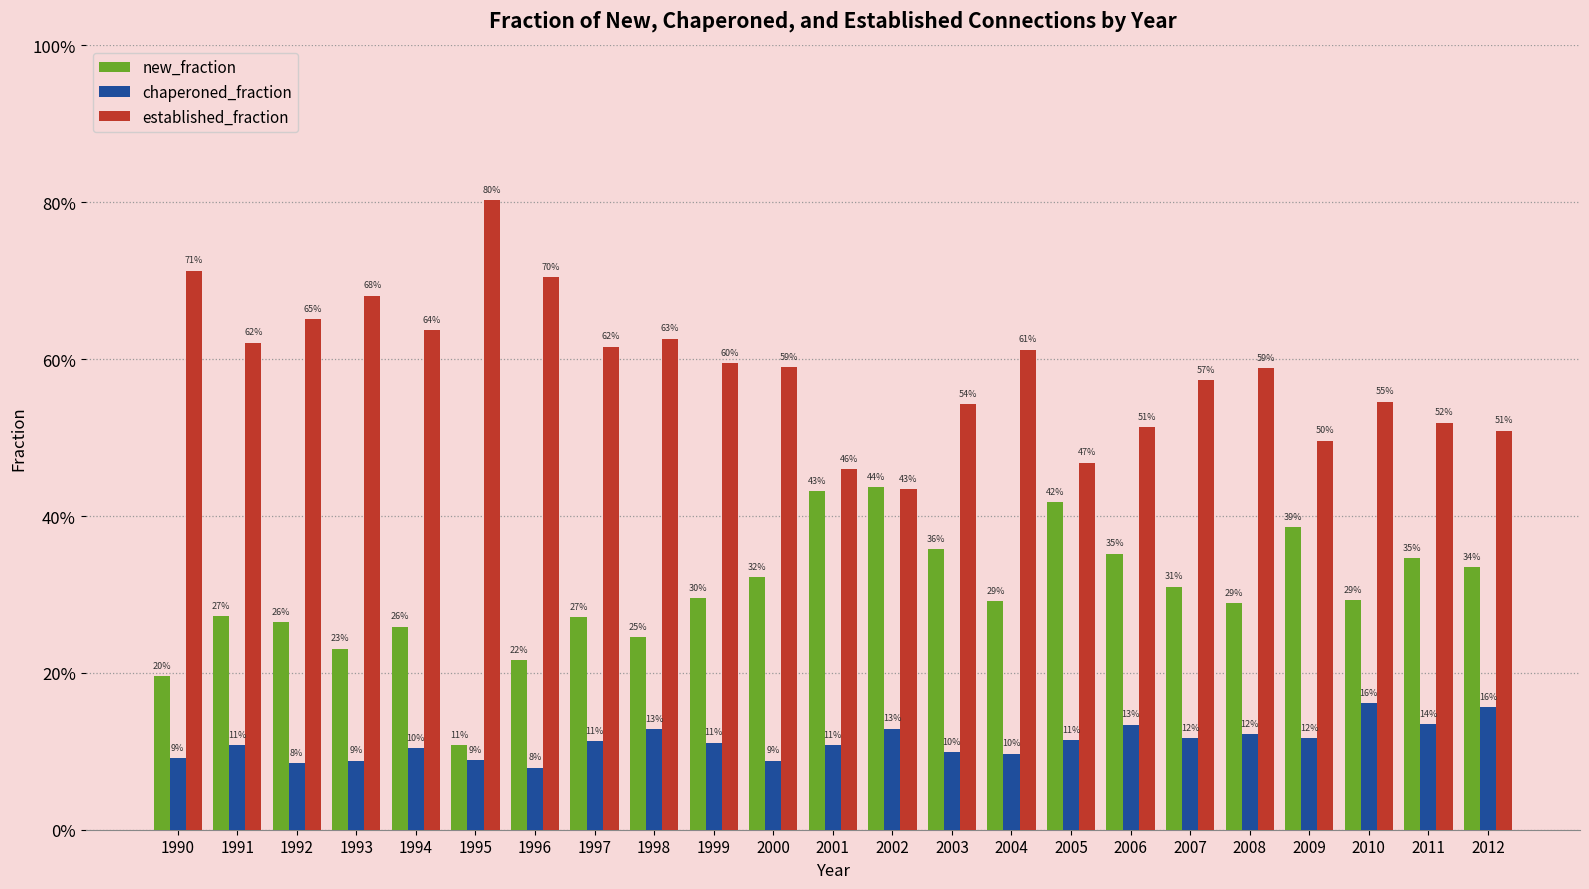

Reading left to right, what are all the values shown in this chart?

new_fraction: 0.2	0.3	0.3	0.2	0.3	0.1	0.2	0.3	0.2	0.3	0.3	0.4	0.4	0.4	0.3	0.4	0.4	0.3	0.3	0.4	0.3	0.3	0.3
chaperoned_fraction: 0.1	0.1	0.1	0.1	0.1	0.1	0.1	0.1	0.1	0.1	0.1	0.1	0.1	0.1	0.1	0.1	0.1	0.1	0.1	0.1	0.2	0.1	0.2
established_fraction: 0.7	0.6	0.7	0.7	0.6	0.8	0.7	0.6	0.6	0.6	0.6	0.5	0.4	0.5	0.6	0.5	0.5	0.6	0.6	0.5	0.5	0.5	0.5